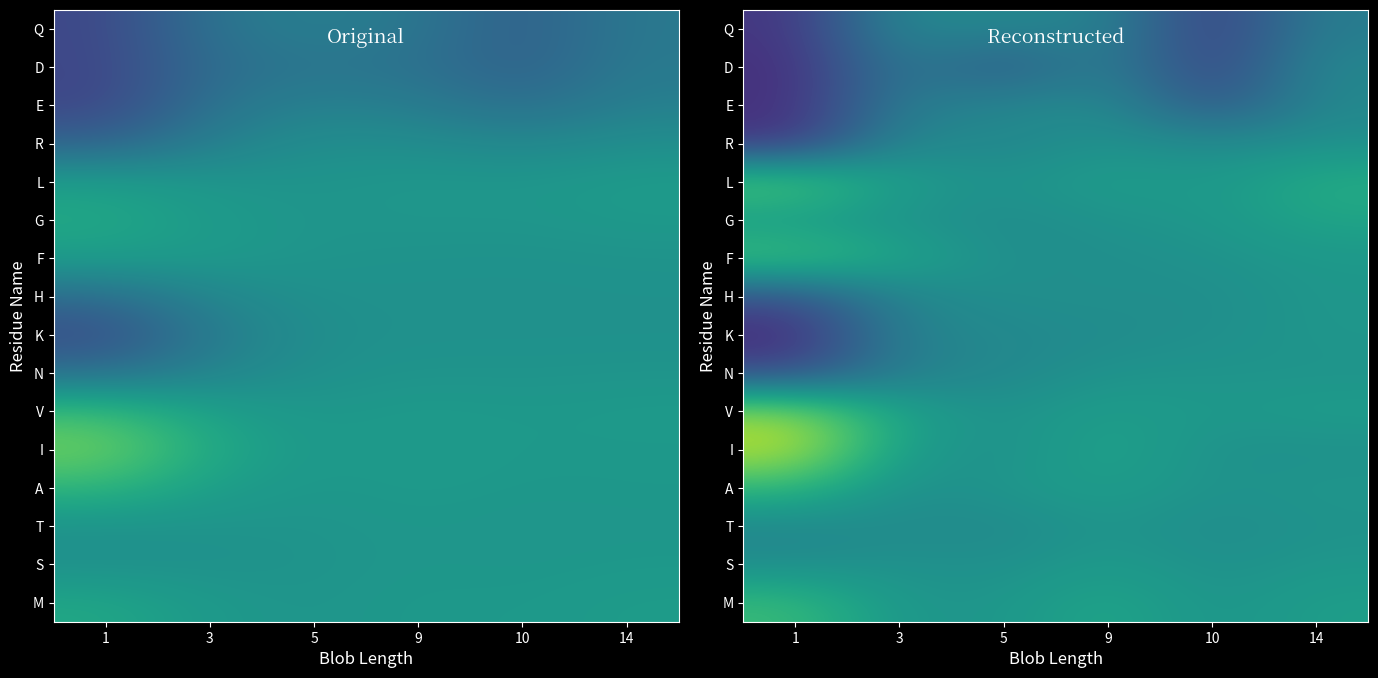

Which has a higher value, 5 or 3?

5